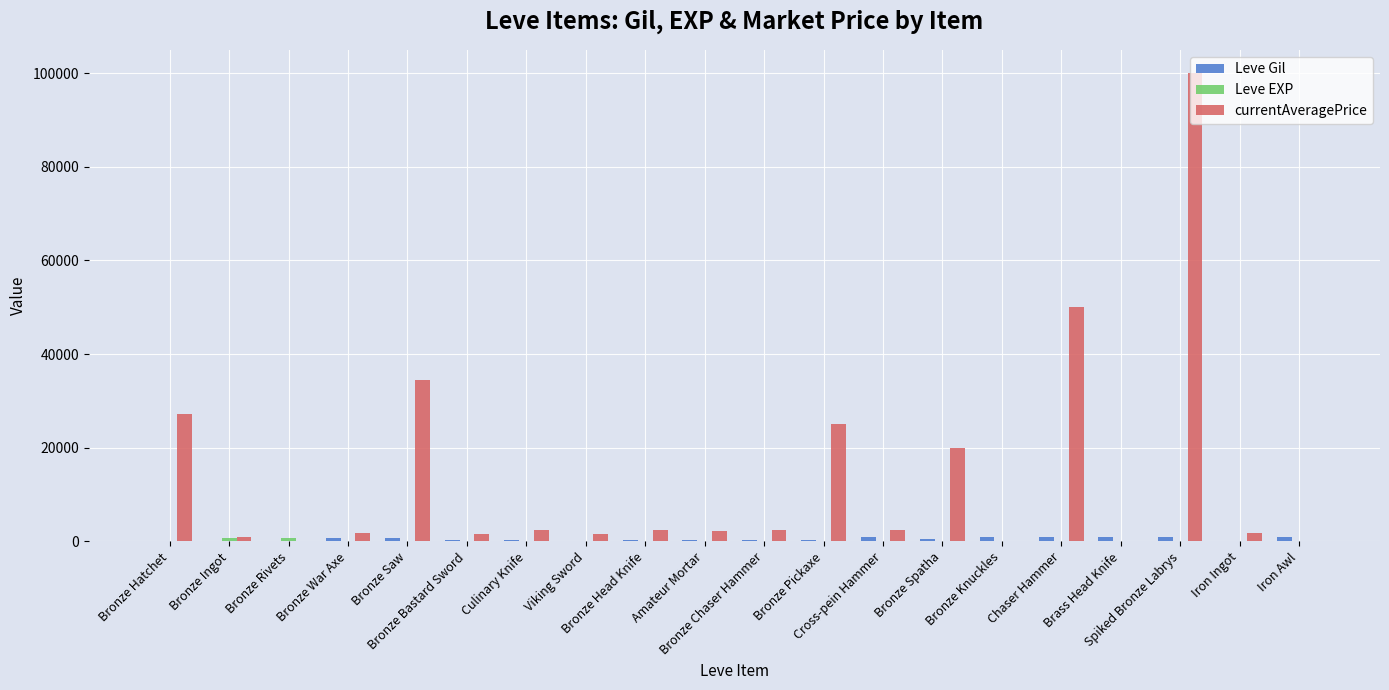

What is the maximum value shown in the chart?

100000